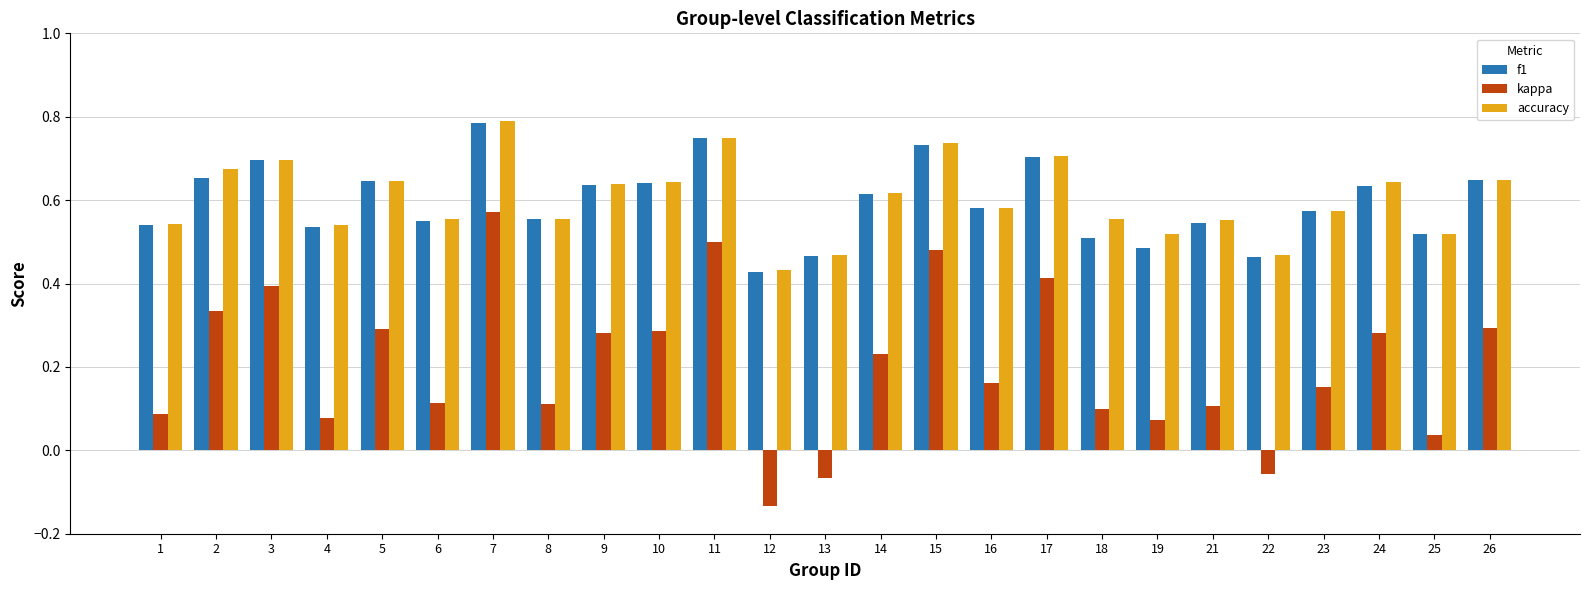

Count the f1 values in the range 0 to 1.

25